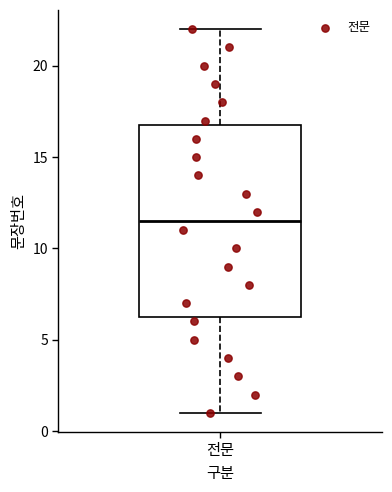

Transcribe this box plot: give where the median line is, the range the box spans, and where the two whiskers end, as read against the y-axis. The values are not printed on the chart, so give them approximately, as read against the axis.

median 11.5, box 6.5 to 17.0, whiskers 1.0 to 22.0